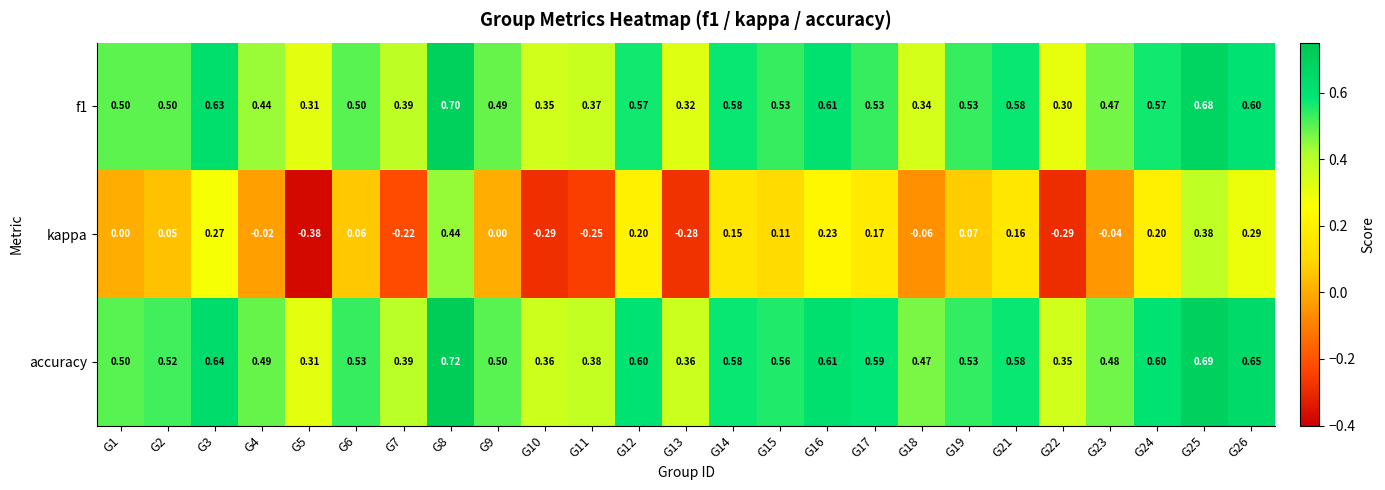

Which series has the widest spread of values?

kappa